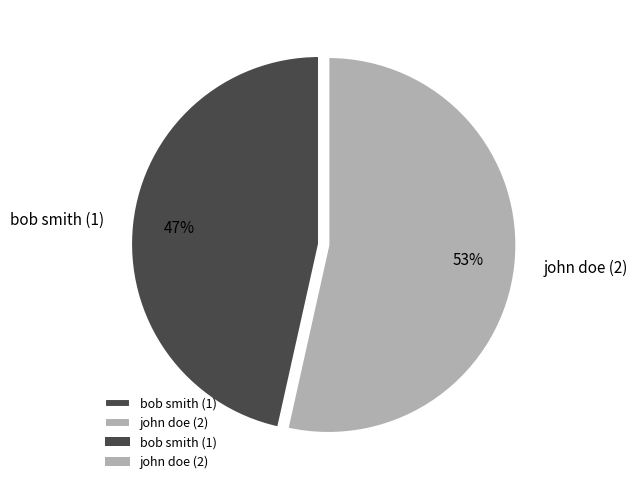

To the nearest percent, what percentage of the pie is bob smith (1)?

47%